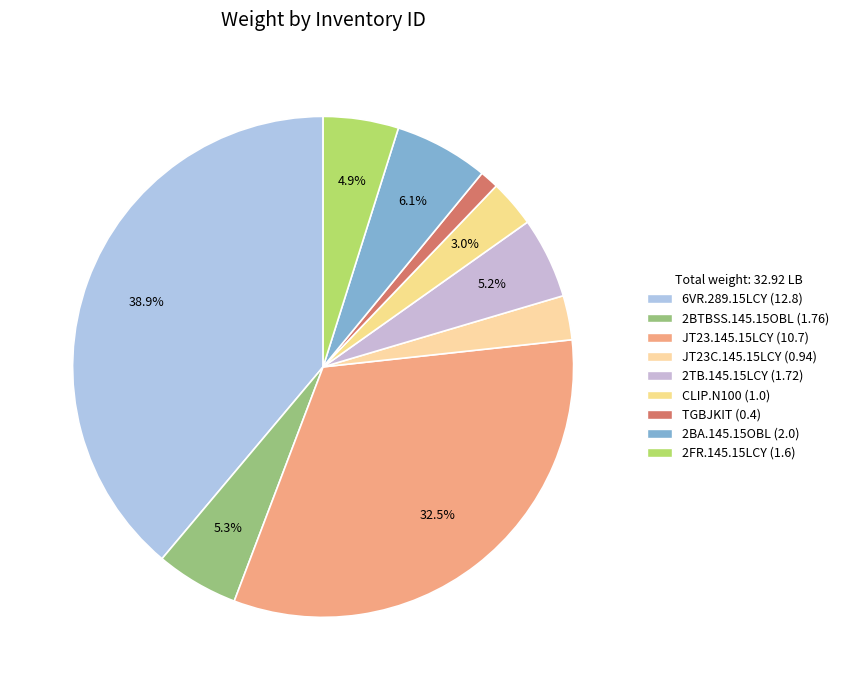

What percentage is the 2TB.145.15LCY slice, to the nearest percent?

5%